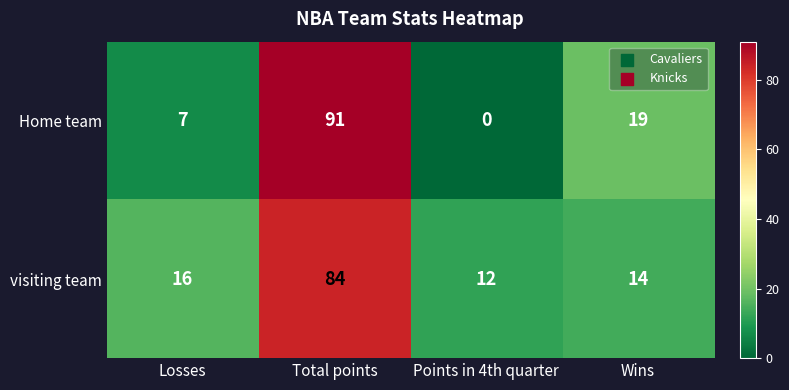

Reading right to left, extract all data points from this chart.

Home team: 19	0	91	7
visiting team: 14	12	84	16